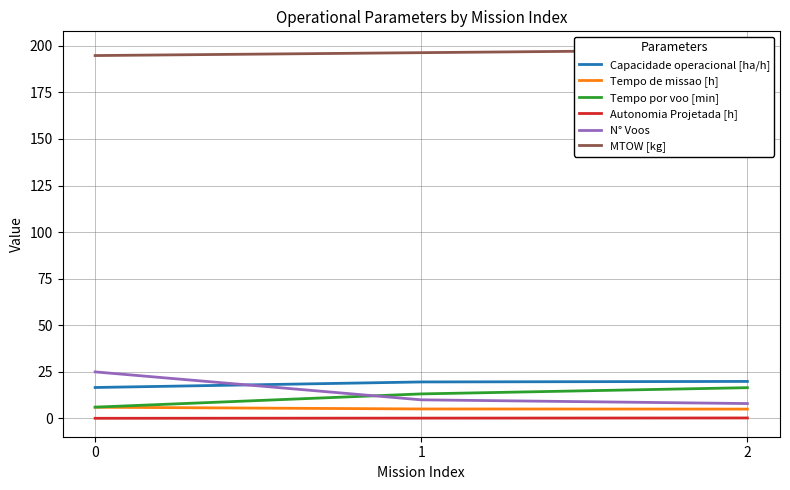

Which series has the largest total across all categories?

MTOW [kg]